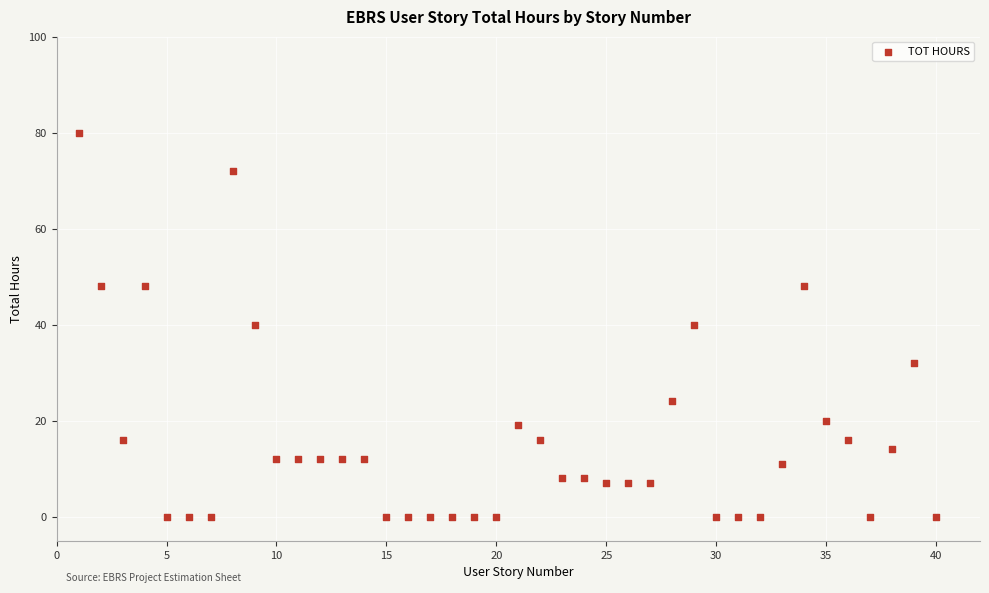

What is the range of Y values (max minus min)?

80